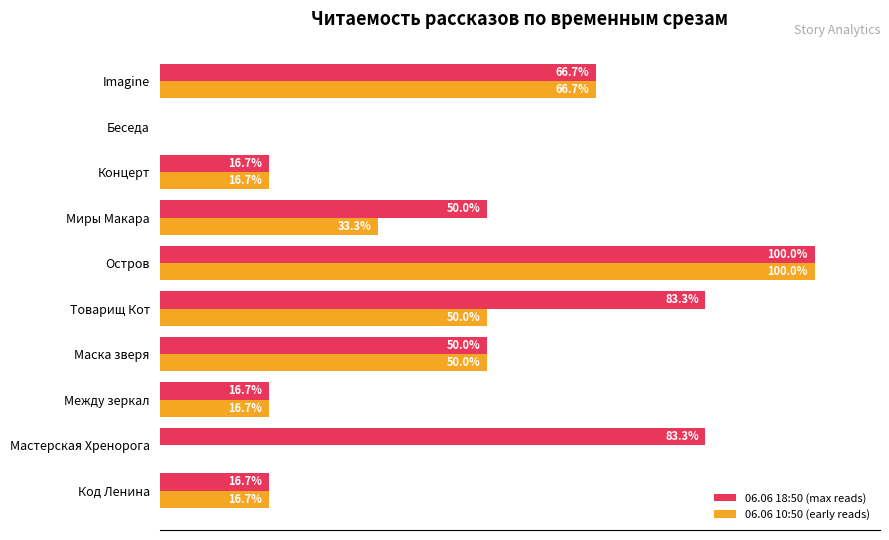

At which category is the sum across all series the highest?

Остров